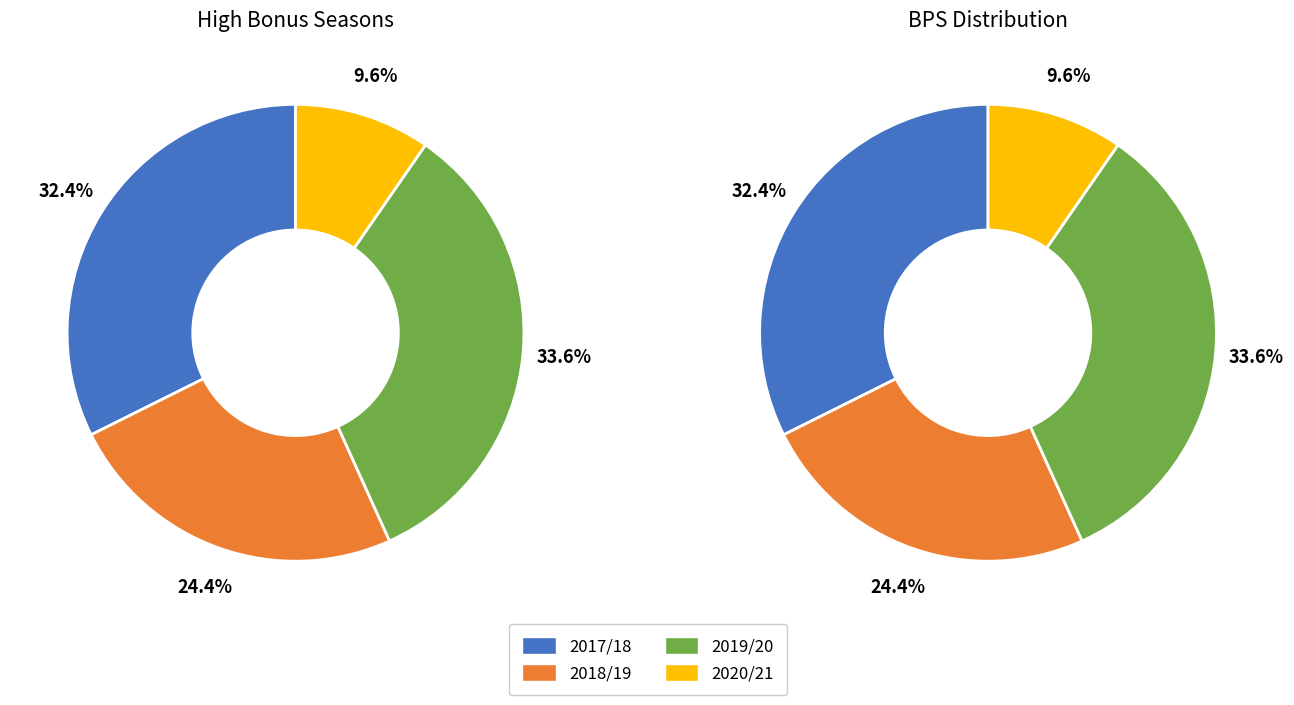

To the nearest percent, what is the combined percentage of 2018/19 (bonus=11) and 2019/20 (bonus=14)?

58%